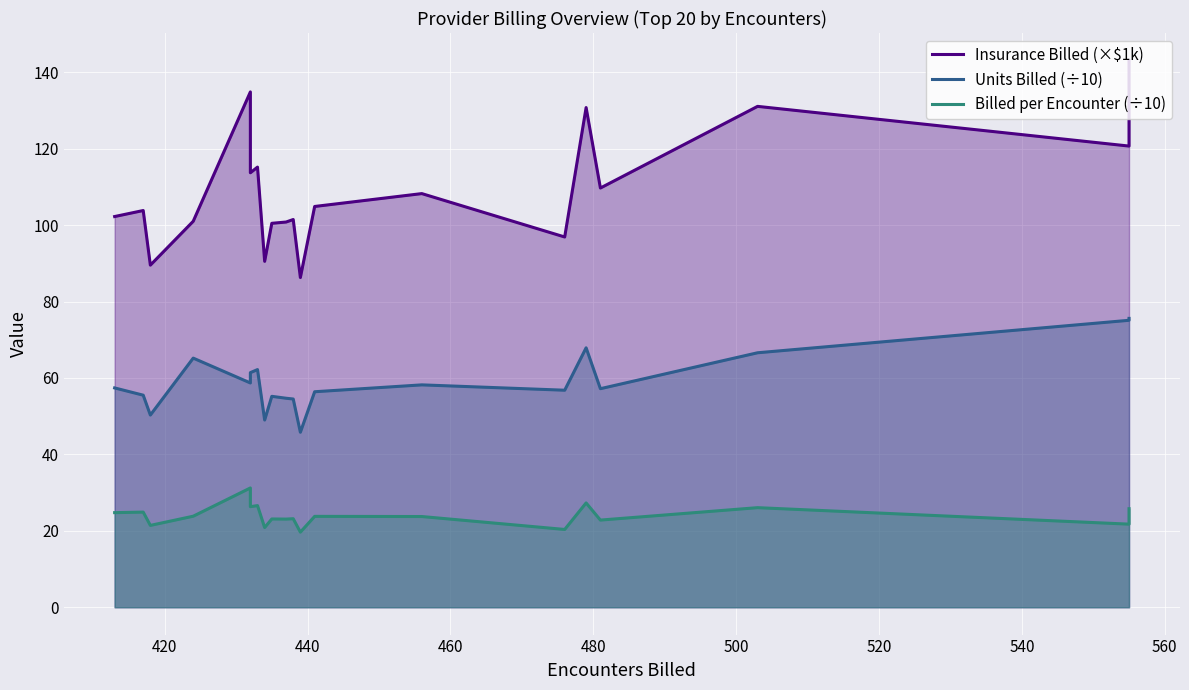

The Insurance Billed (×$1k) series shows 50.6 at 500. True or false?

False